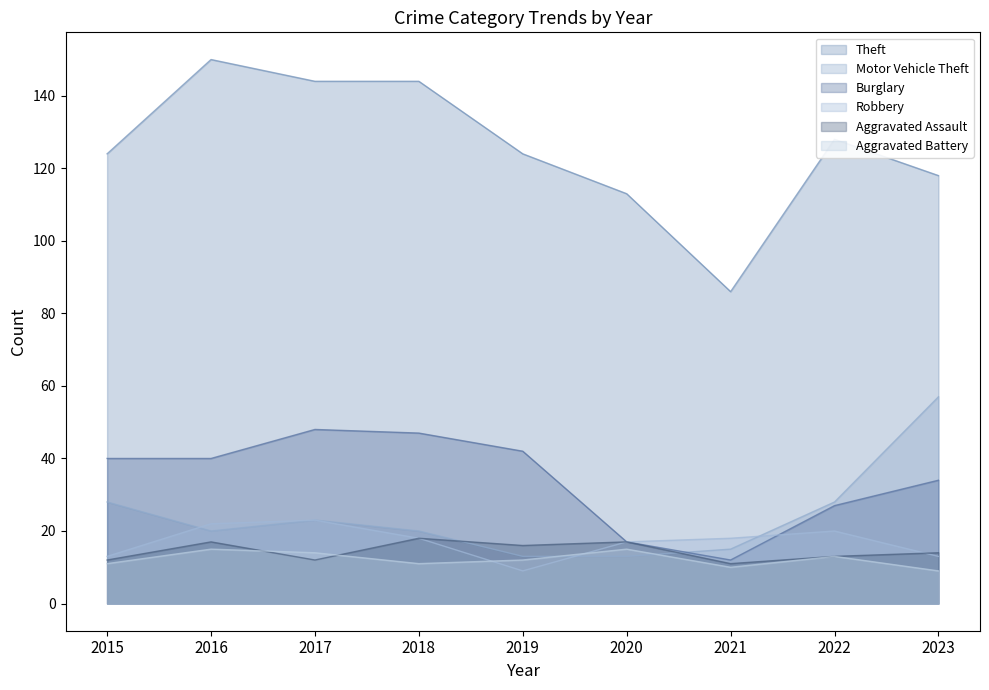

Reading left to right, extract all data points from this chart.

Theft: 124	150	144	144	124	113	86	128	118
Motor Vehicle Theft: 28	20	23	20	13	13	15	28	57
Burglary: 40	40	48	47	42	17	12	27	34
Robbery: 13	22	23	18	9	17	18	20	13
Aggravated Assault: 12	17	12	18	16	17	11	13	14
Aggravated Battery: 11	15	14	11	12	15	10	13	9